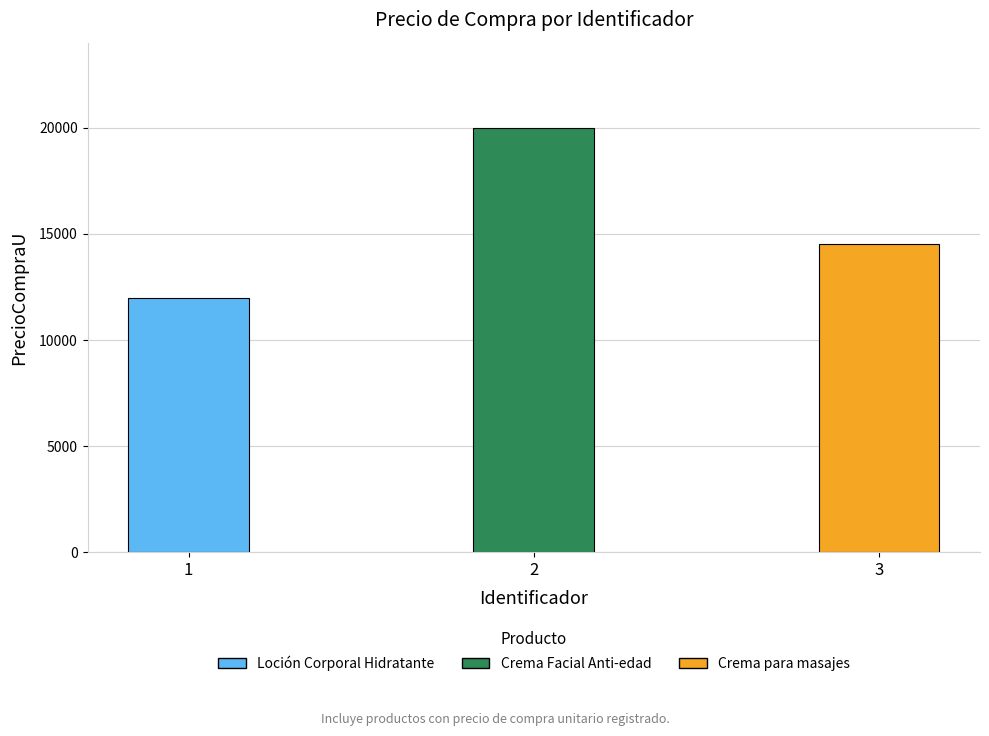

Reading left to right, list all the values displayed in this chart.

12000	20000	14500